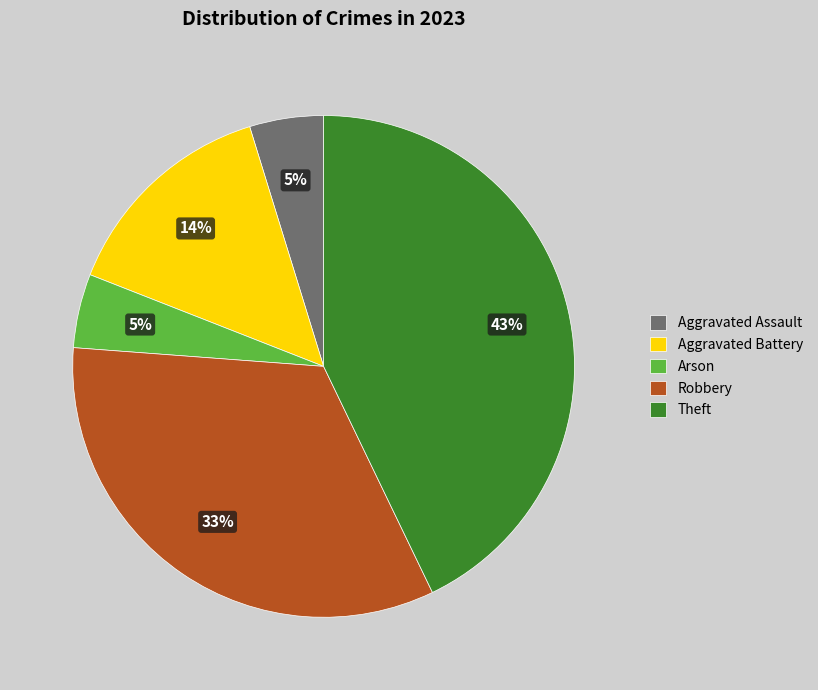

What is the largest slice in the pie chart?

Theft